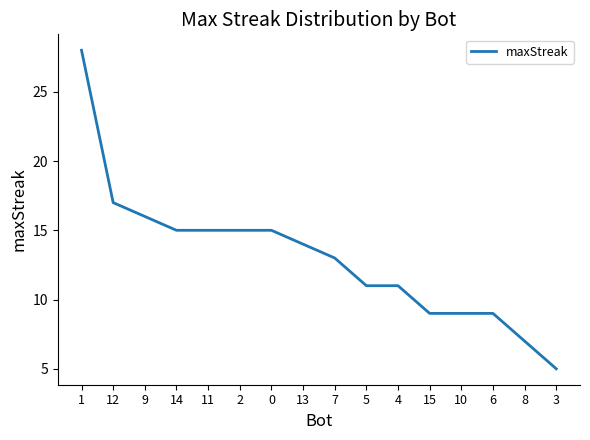

What position from the right is 12?

15